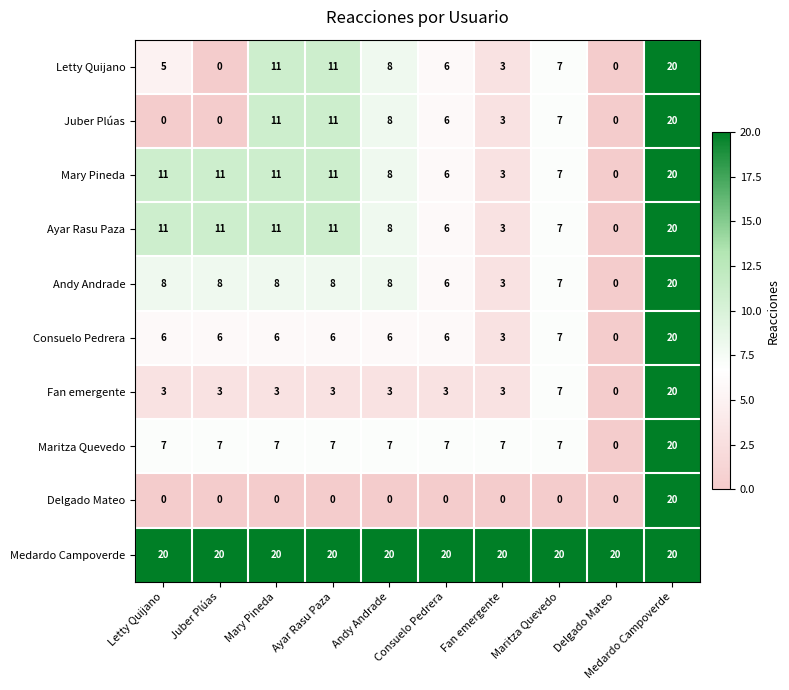

Read the Juber Plúas value at Andy Andrade.

8